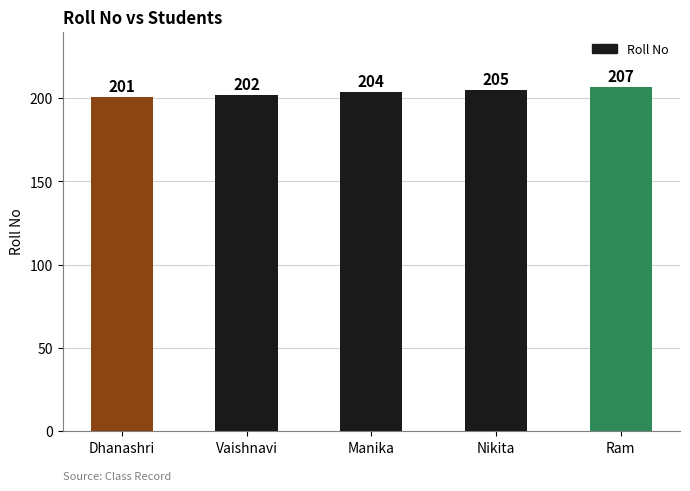

What is the change in value from Manika to Ram?

+3